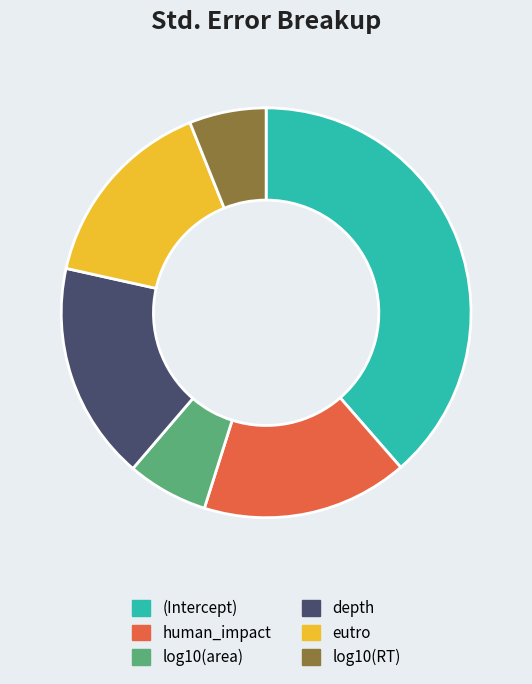

The human_impact slice represents 16% of the pie. True or false?

True